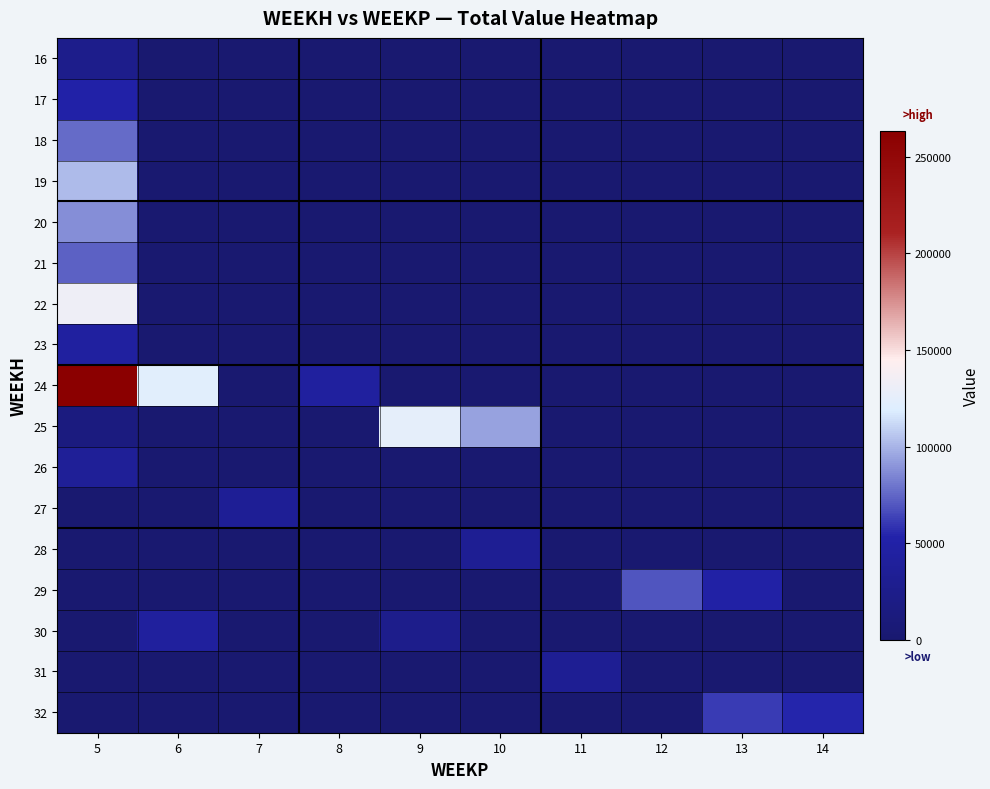

Reading left to right, extract all data points from this chart.

16: 5=25599.0	6=0.0	7=0.0	8=0.0	9=0.0	10=0.0	11=0.0	12=0.0	13=0.0	14=0.0
17: 5=51198.1	6=0.0	7=0.0	8=0.0	9=0.0	10=0.0	11=0.0	12=0.0	13=0.0	14=0.0
18: 5=76797.1	6=0.0	7=0.0	8=0.0	9=0.0	10=0.0	11=0.0	12=0.0	13=0.0	14=0.0
19: 5=102396.1	6=0.0	7=0.0	8=0.0	9=0.0	10=0.0	11=0.0	12=0.0	13=0.0	14=0.0
20: 5=87768.1	6=0.0	7=0.0	8=0.0	9=0.0	10=0.0	11=0.0	12=0.0	13=0.0	14=0.0
21: 5=73140.1	6=0.0	7=0.0	8=0.0	9=0.0	10=0.0	11=0.0	12=0.0	13=0.0	14=0.0
22: 5=132670.7	6=0.0	7=0.0	8=0.0	9=0.0	10=0.0	11=0.0	12=0.0	13=0.0	14=0.0
23: 5=43884.1	6=0.0	7=0.0	8=0.0	9=0.0	10=0.0	11=0.0	12=0.0	13=0.0	14=0.0
24: 5=263484.4	6=122119.4	7=0.0	8=42564.0	9=0.0	10=0.0	11=0.0	12=0.0	13=0.0	14=0.0
25: 5=14628.0	6=0.0	7=0.0	8=0.0	9=125462.4	10=94465.5	11=0.0	12=0.0	13=0.0	14=0.0
26: 5=36743.4	6=0.0	7=0.0	8=0.0	9=0.0	10=0.0	11=0.0	12=0.0	13=0.0	14=0.0
27: 5=0.0	6=0.0	7=34731.5	8=0.0	9=0.0	10=0.0	11=0.0	12=0.0	13=0.0	14=0.0
28: 5=0.0	6=0.0	7=0.0	8=0.0	9=0.0	10=32624.0	11=0.0	12=0.0	13=0.0	14=0.0
29: 5=0.0	6=0.0	7=0.0	8=0.0	9=0.0	10=0.0	11=0.0	12=69097.1	13=48726.4	14=0.0
30: 5=0.0	6=42120.1	7=0.0	8=0.0	9=25319.9	10=0.0	11=0.0	12=0.0	13=0.0	14=0.0
31: 5=0.0	6=0.0	7=0.0	8=0.0	9=0.0	10=0.0	11=32620.1	12=0.0	13=0.0	14=0.0
32: 5=0.0	6=0.0	7=0.0	8=0.0	9=0.0	10=0.0	11=0.0	12=0.0	13=61292.8	14=53841.1